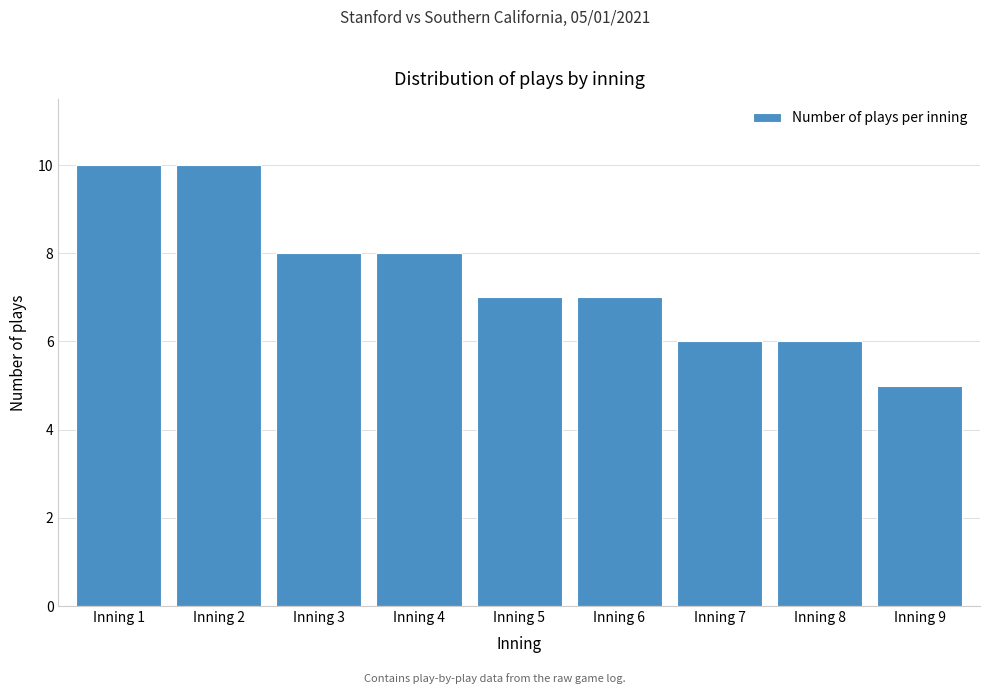

Reading left to right, what are all the values shown in this chart?

10	10	8	8	7	7	6	6	5